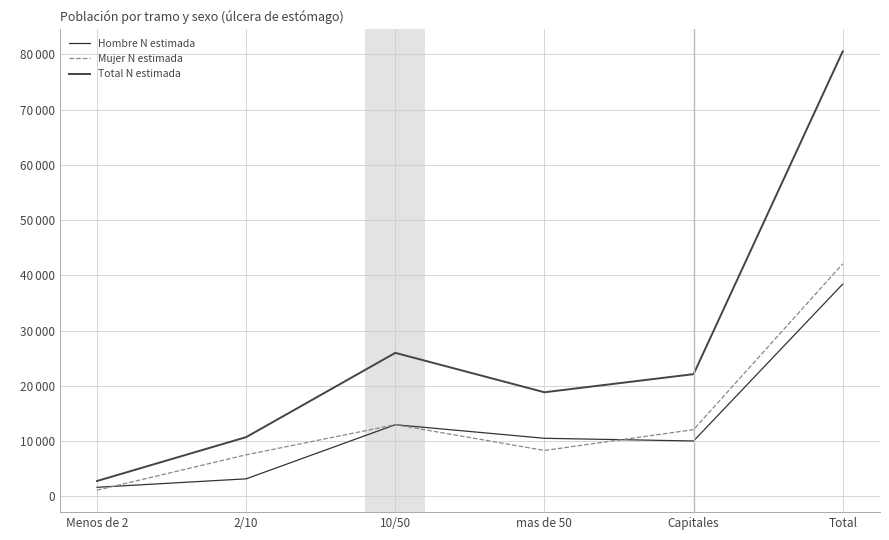

Does the chart display data point markers on the line(s)?

No